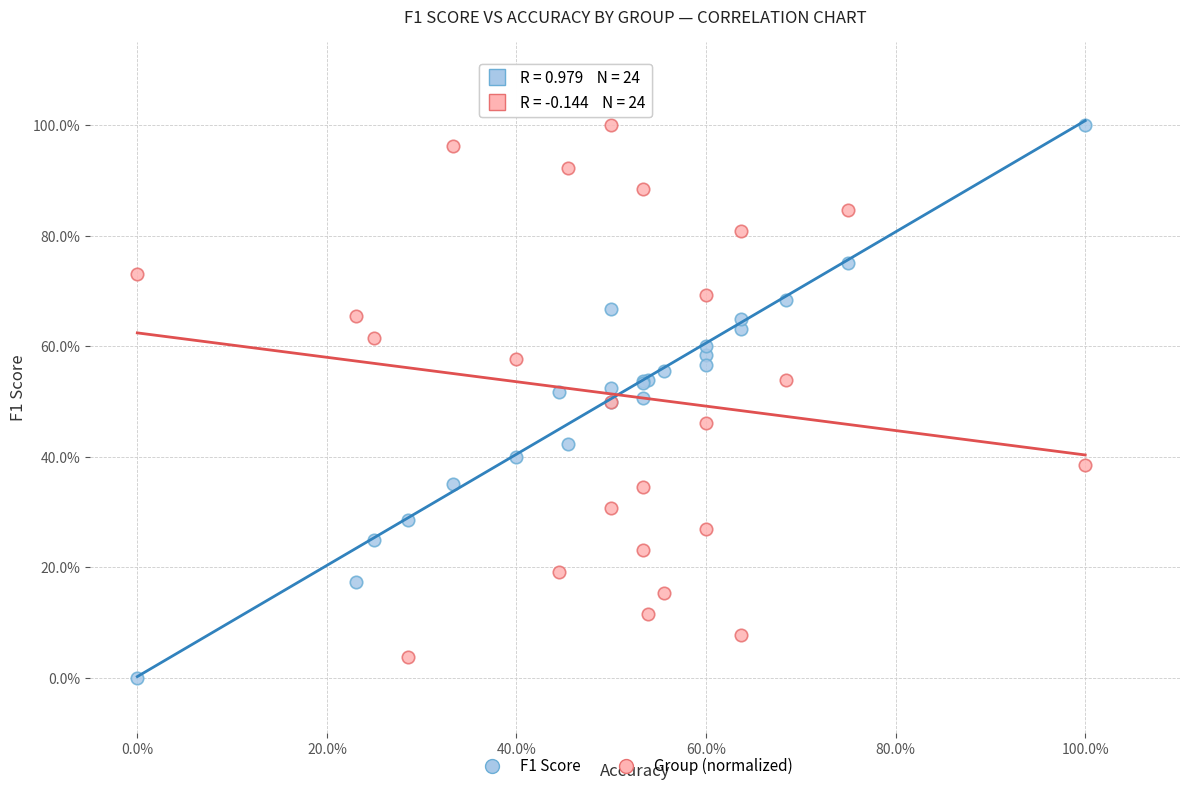

Which series has the largest Y range (max minus min)?

F1 Score